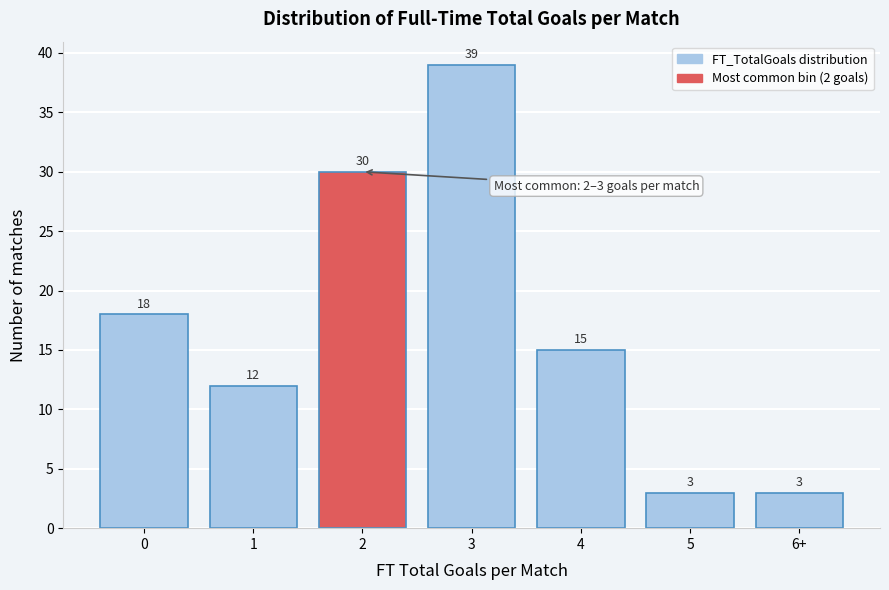

Reading right to left, list all the values displayed in this chart.

3	3	15	39	30	12	18